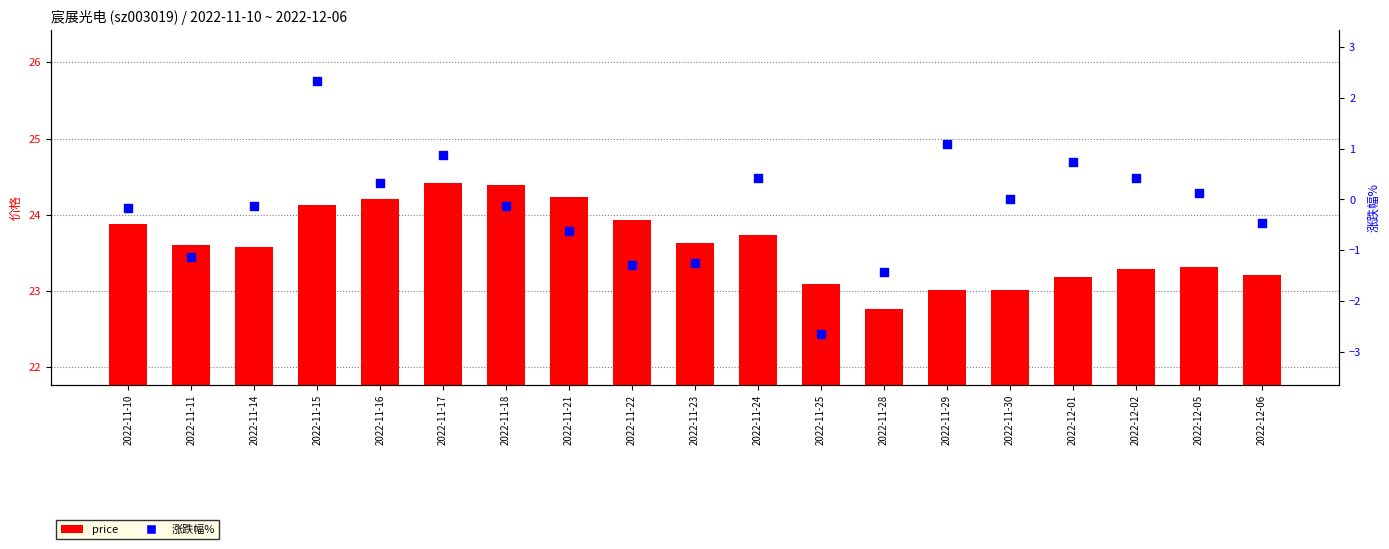

At how many categories does at least one series exceed 0?

19